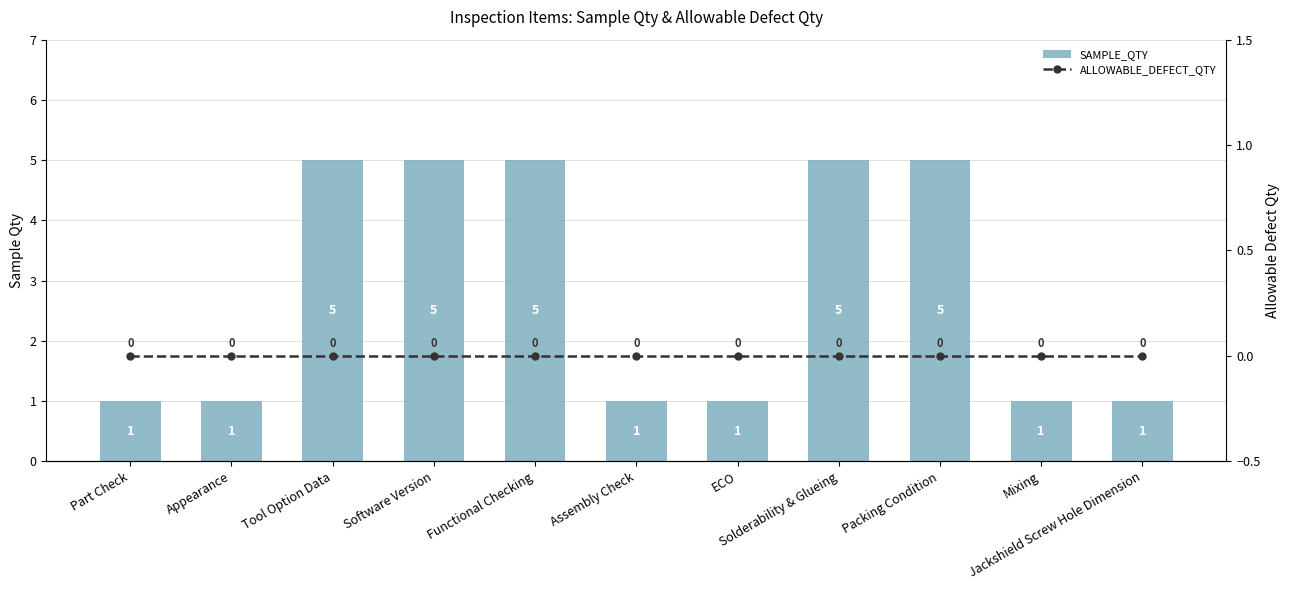

What is the total value across all series at Functional Checking?

5